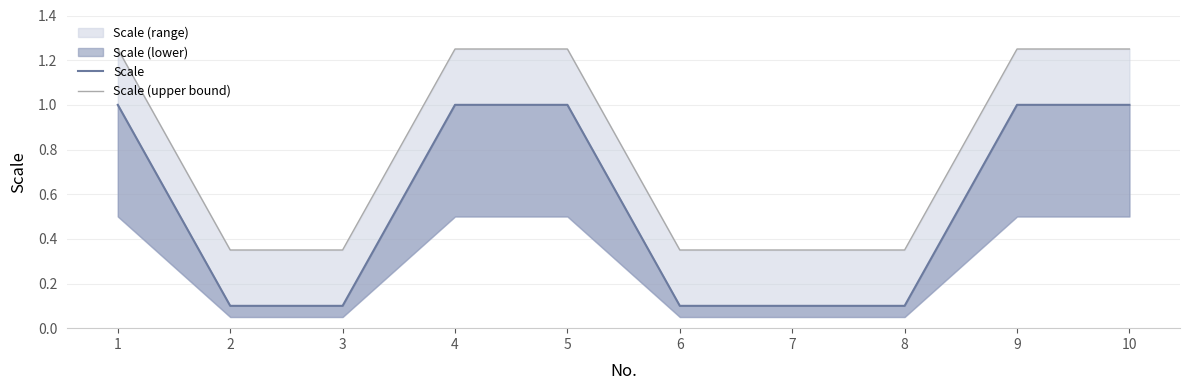

True or false: Scale has a value of 0.6 at 1.

False